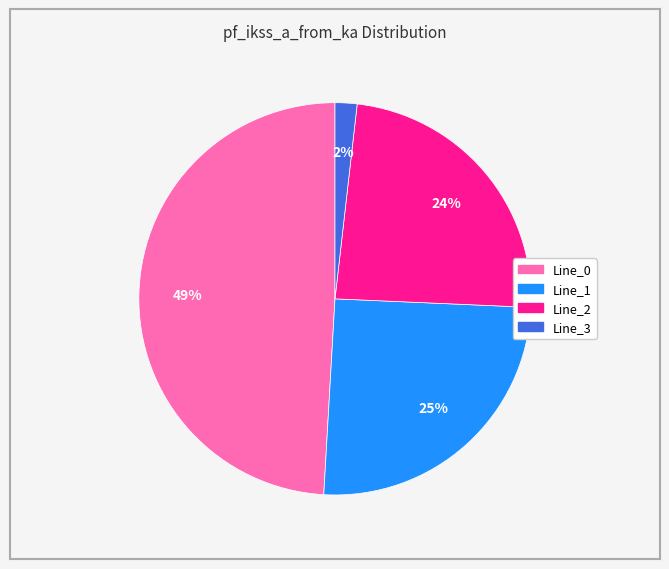

Does Line_3 account for over 50% of the chart?

No